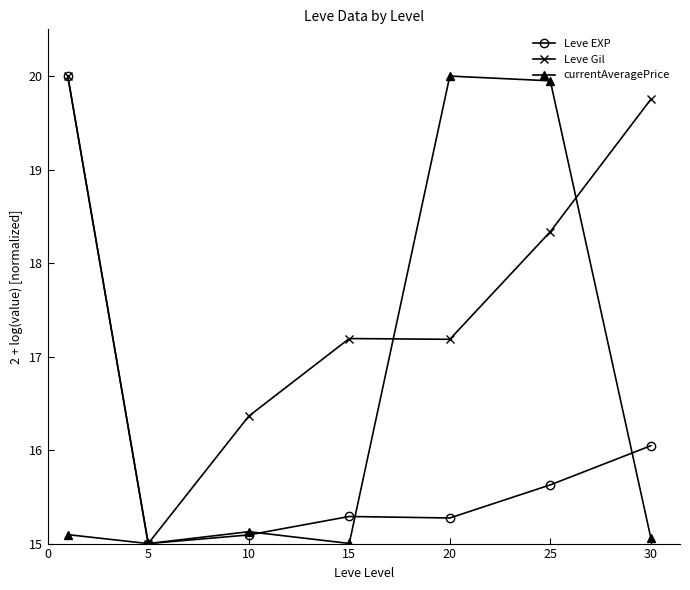

How many interior local peaks does the currentAveragePrice series have?

2